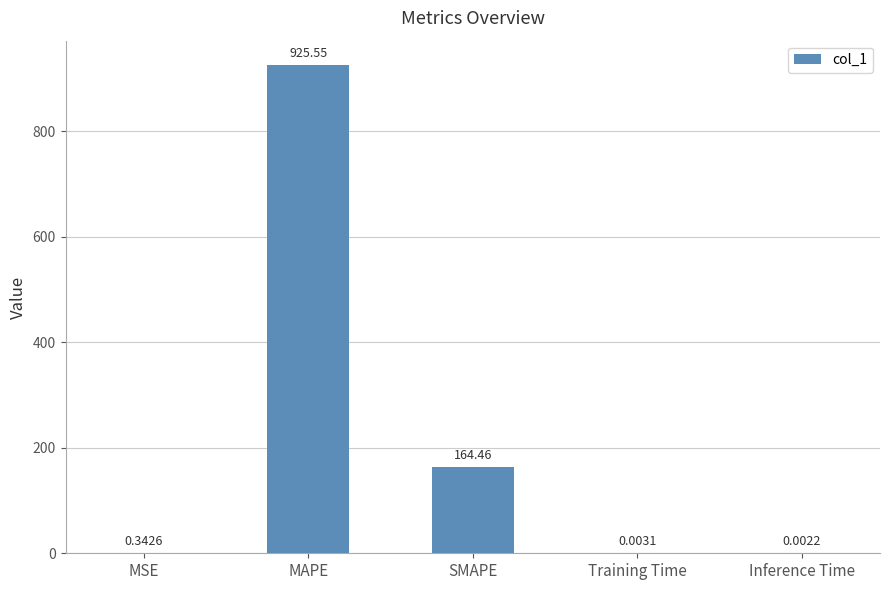

What is the difference between the values at Training Time and SMAPE?

164.5